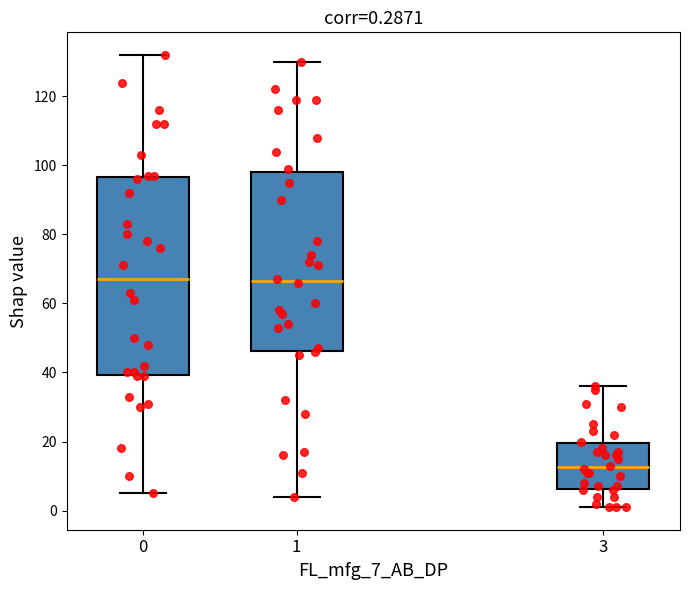

Which box is the tallest, from its lower edge to its upper edge?

0